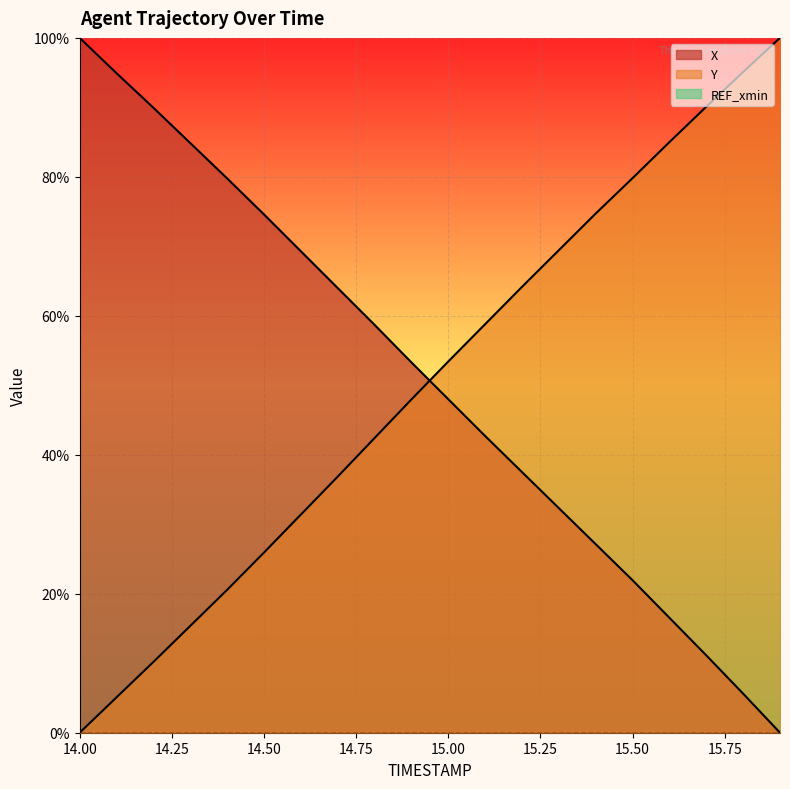

Between 15.6 and 14.3, which is larger?

14.3